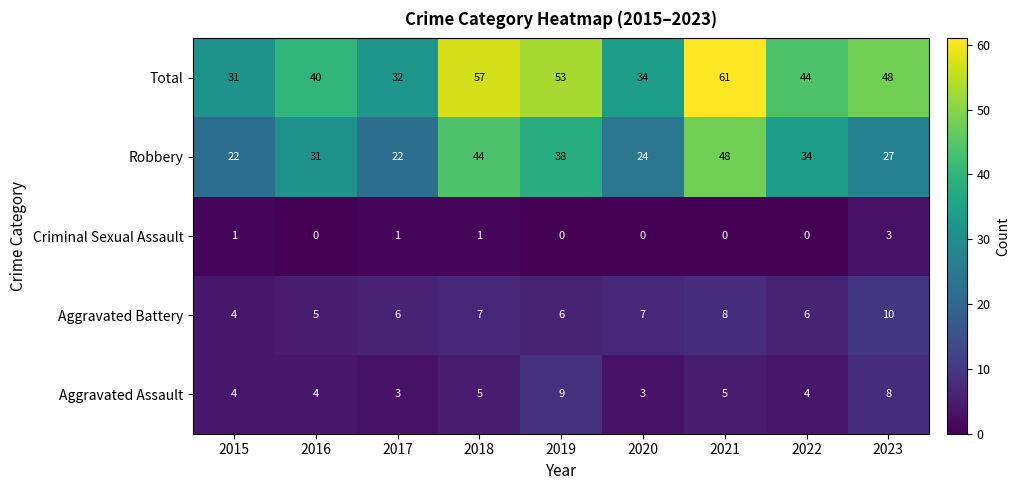

Which label corresponds to the largest value in the chart?

2021